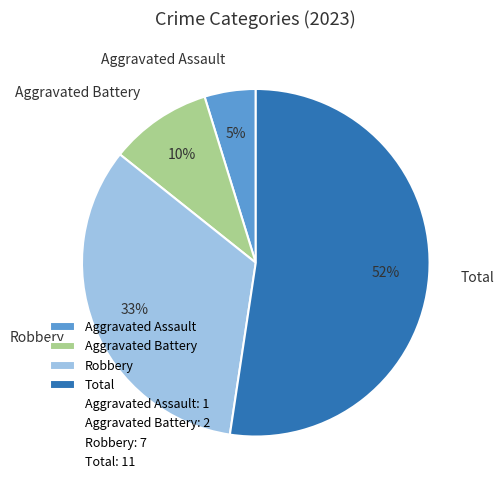

Rank the categories by value from lowest to highest.

Aggravated Assault, Aggravated Battery, Robbery, Total